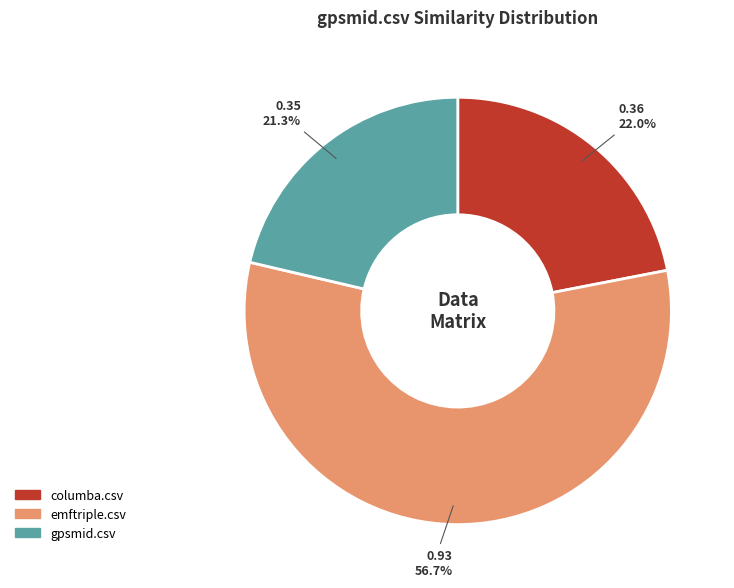

Rank the categories by value from highest to lowest.

emftriple.csv, columba.csv, gpsmid.csv